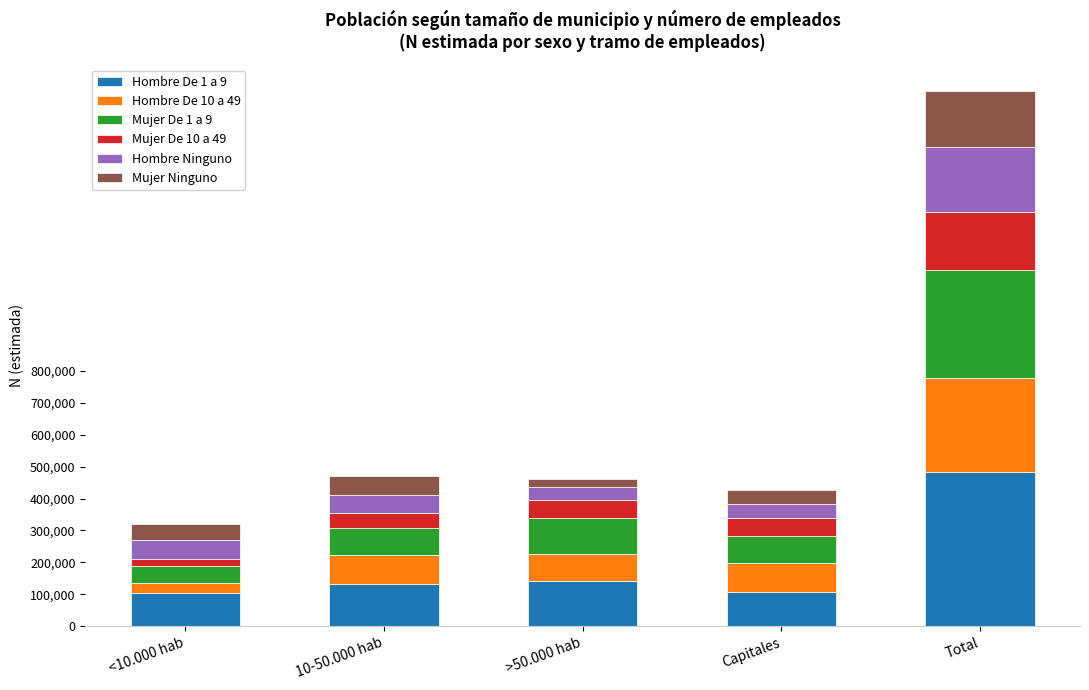

At which category is the sum across all series the highest?

Total